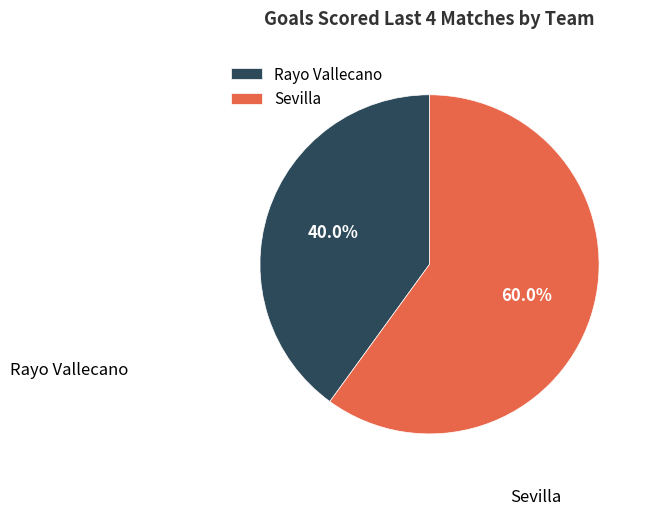

What is the largest slice in the pie chart?

Sevilla